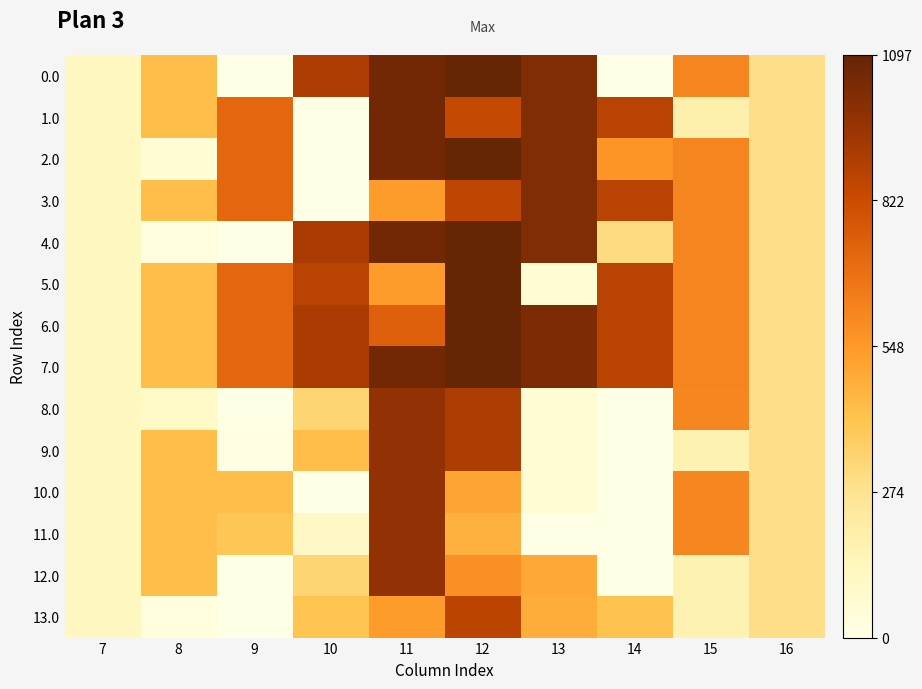

Which has a higher value, 11 or 8?

11